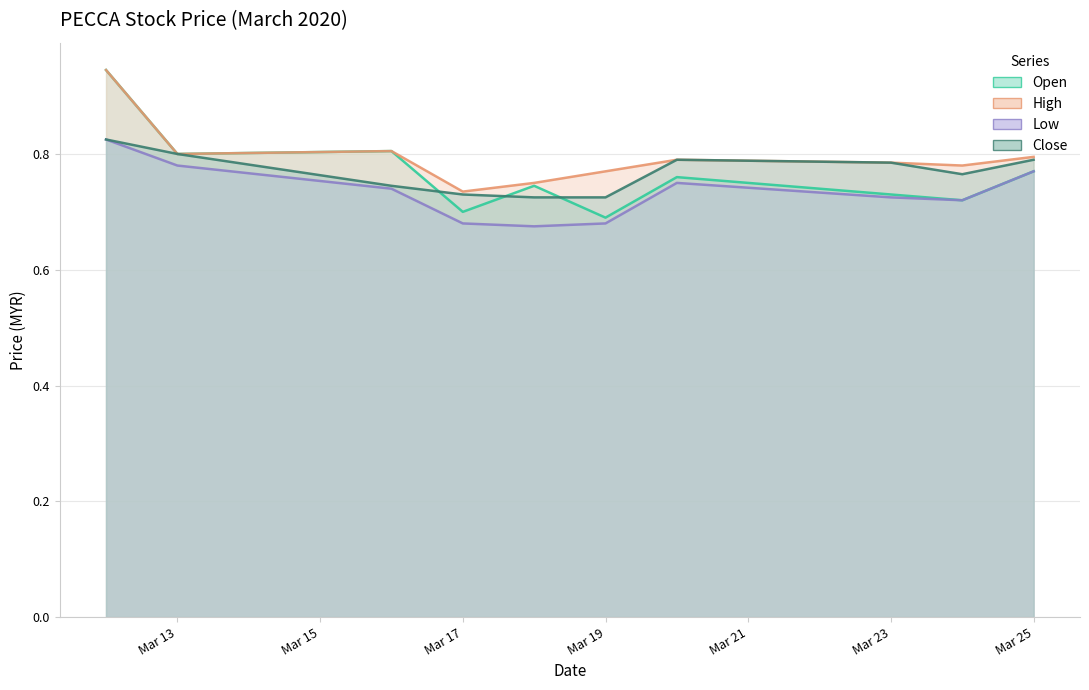

What value does the close series have at Mar 17?

0.7